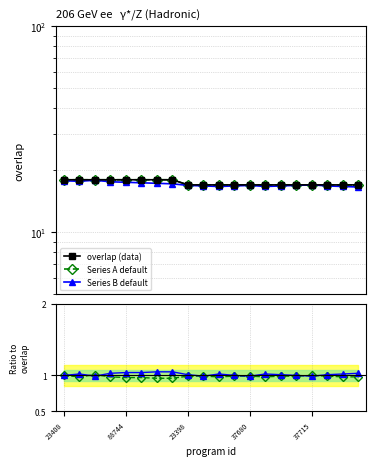

Is it true that overlap (data) equals 10.2 at 7?

False